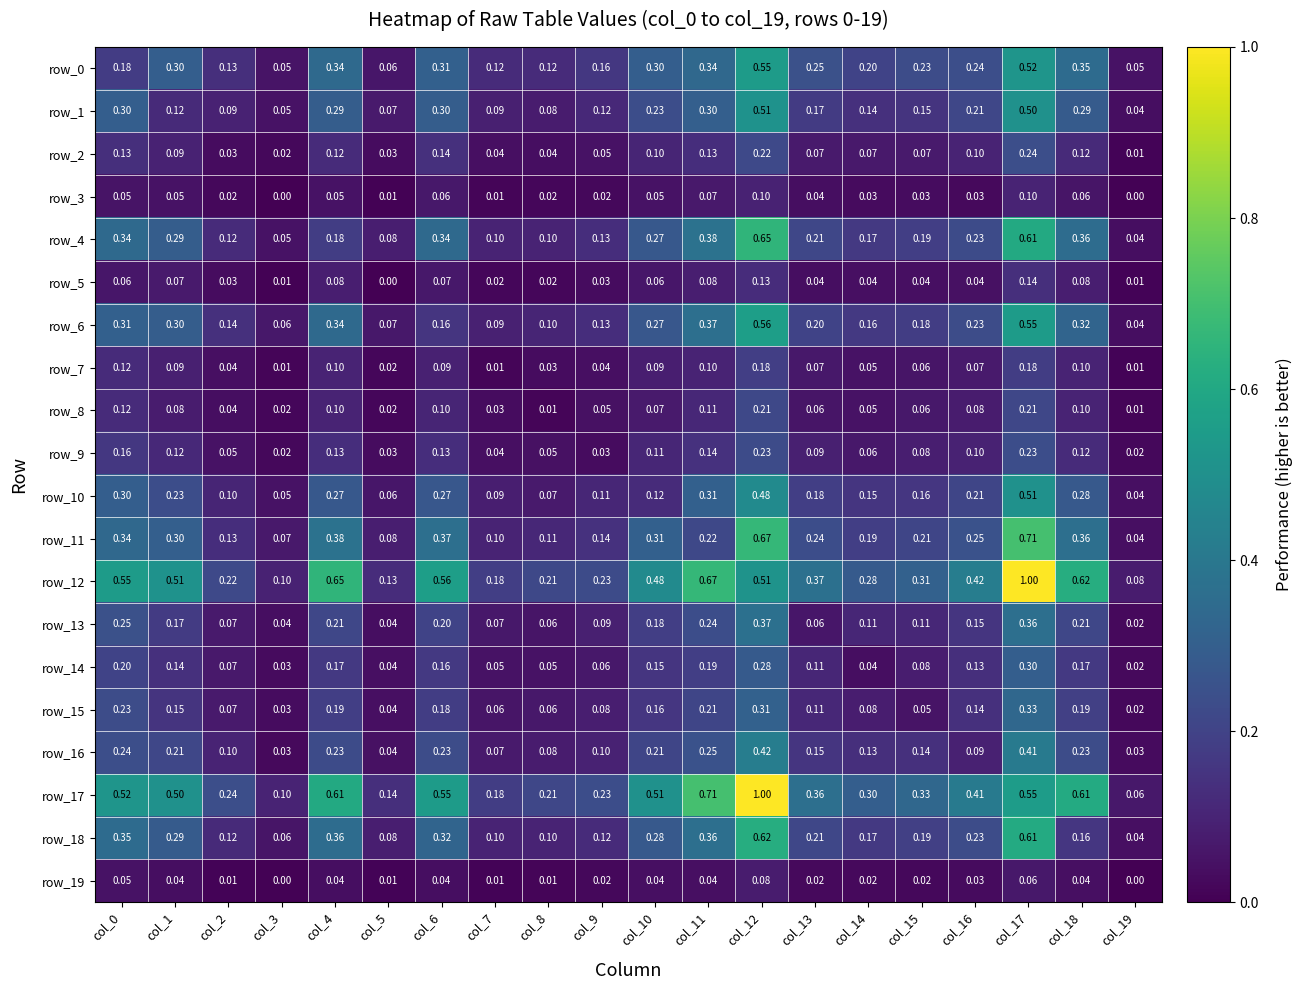

Is the value of row_15 at col_10 greater than the value of row_17 at col_12?

No